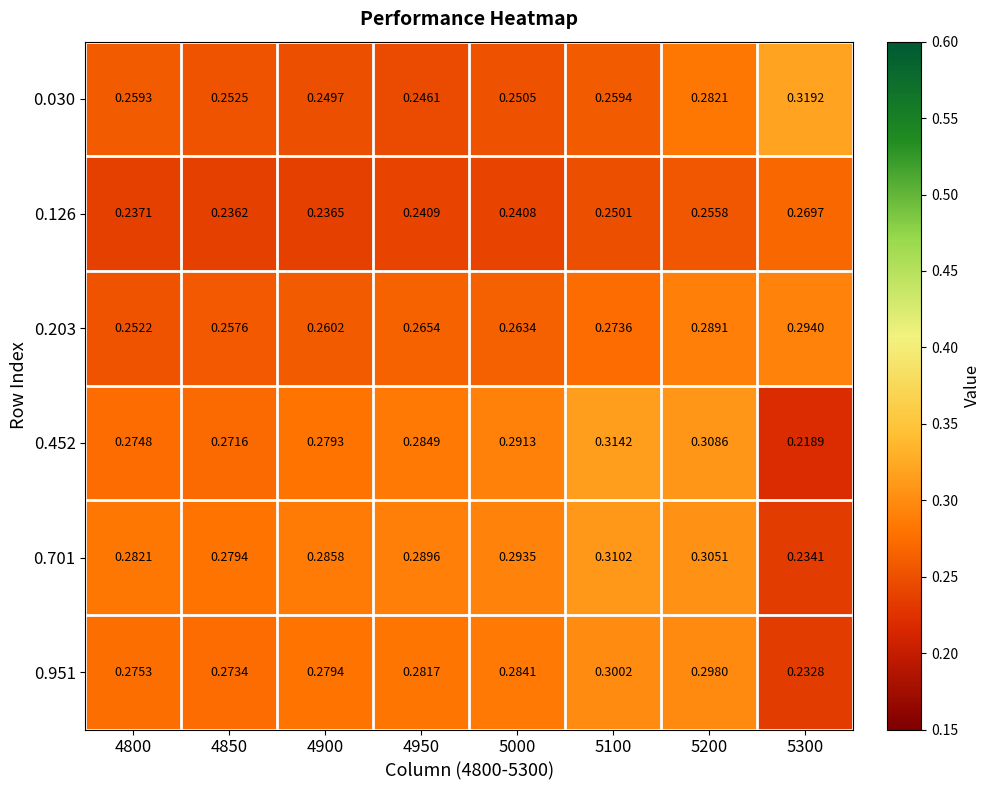

Is the value of 0.203 at 4950 greater than the value of 0.452 at 5100?

No